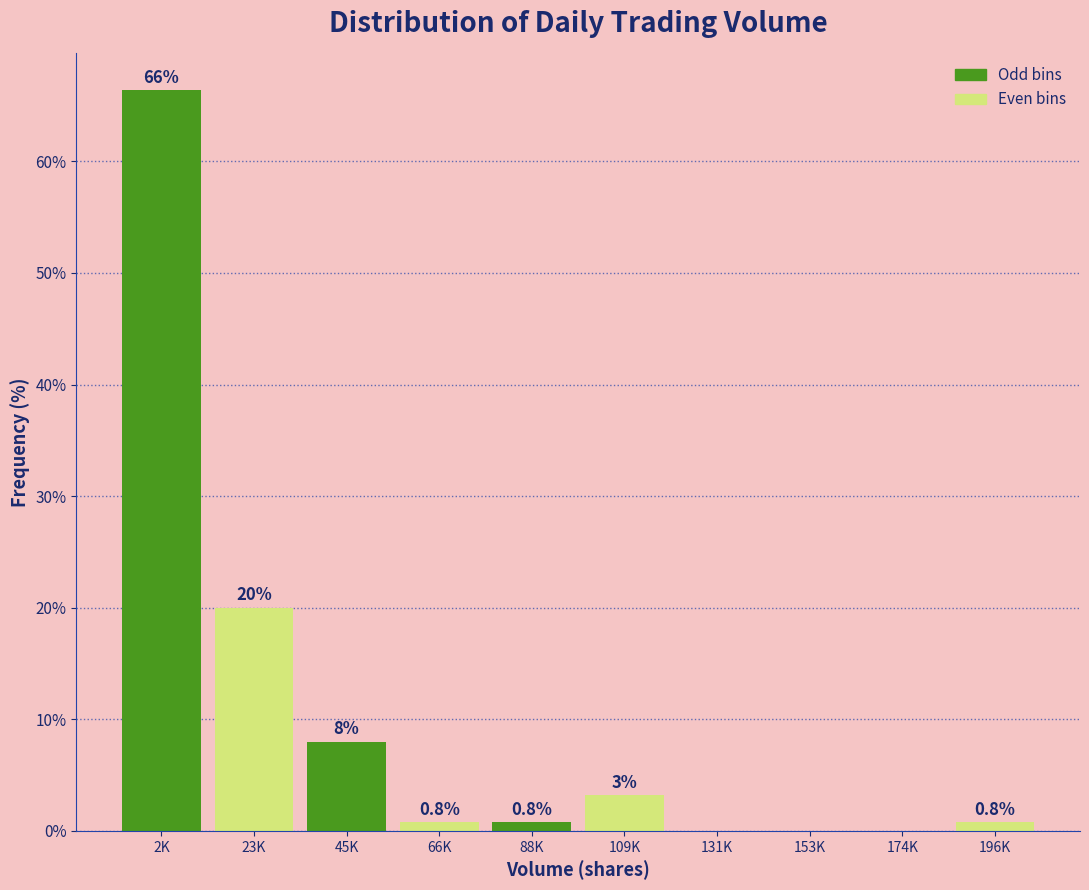

Reading right to left, what are all the values shown in this chart?

196K=0.8	174K=0.0	153K=0.0	131K=0.0	109K=3.2	88K=0.8	66K=0.8	45K=8.0	23K=20.0	2K=66.4